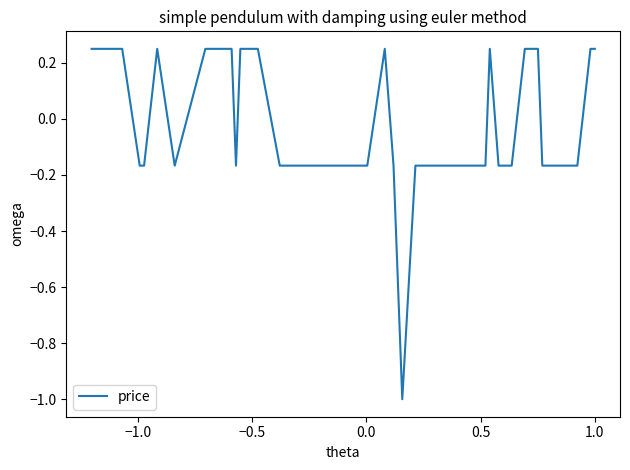

What is the minimum value shown in the chart?

-1.0